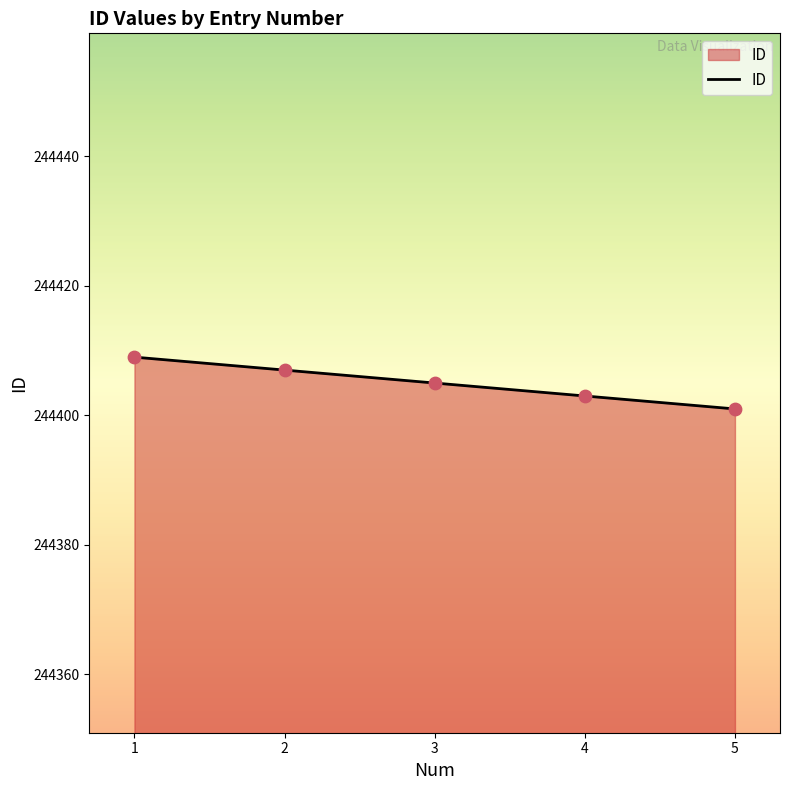

Which has a higher value, 2 or 5?

2